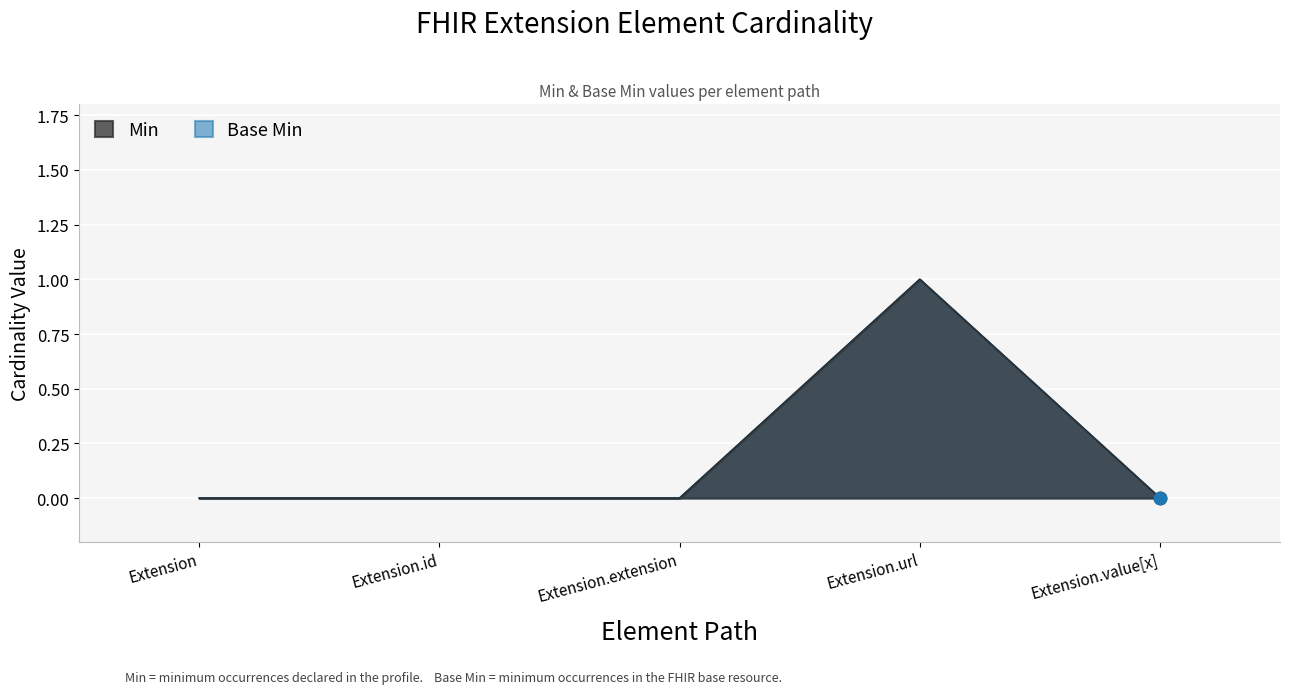

At how many categories does at least one series exceed 0?

1